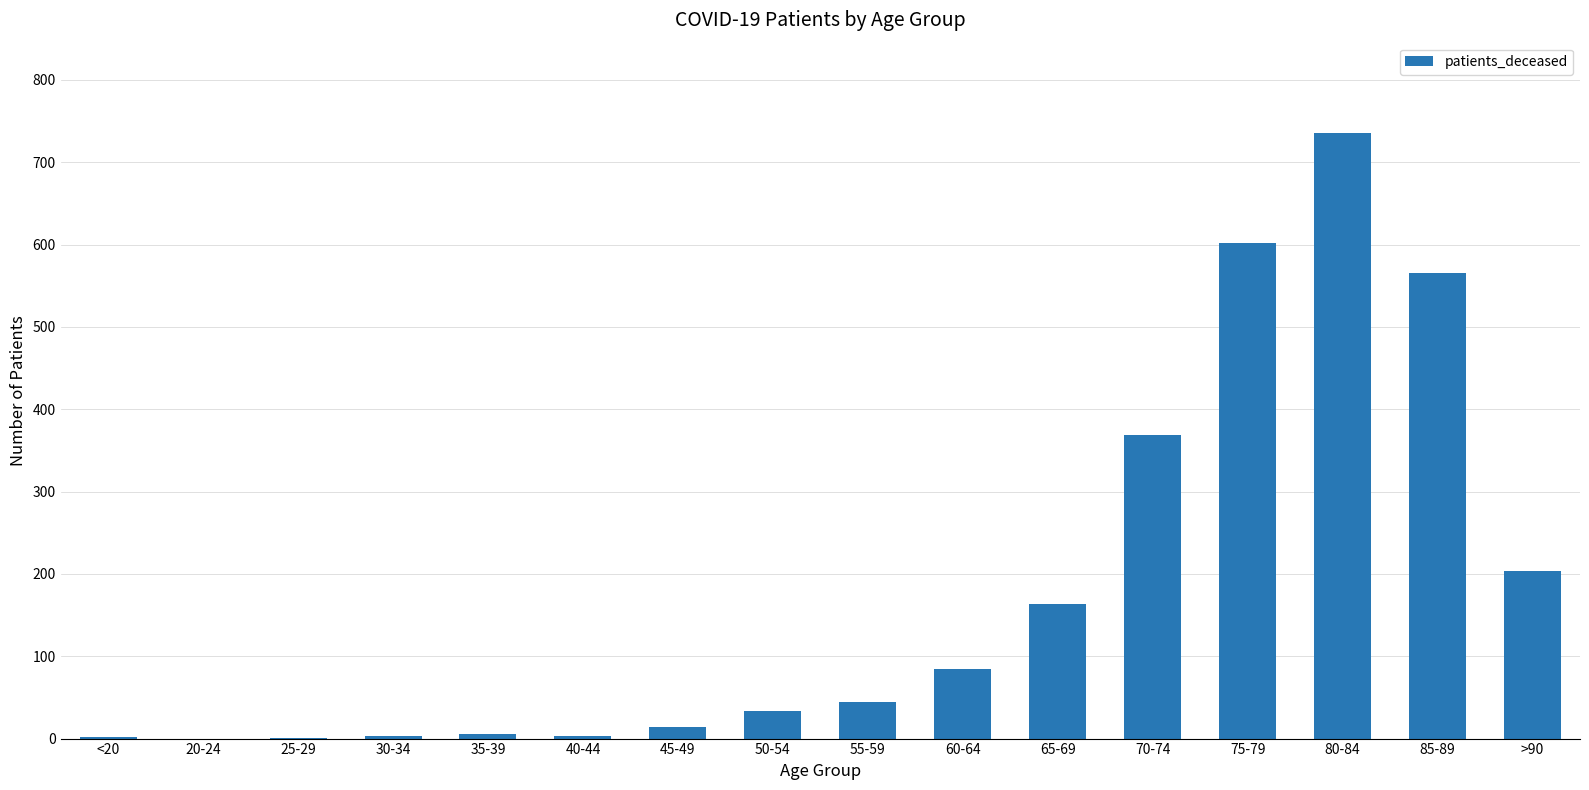

What is the sum of all values?

2830